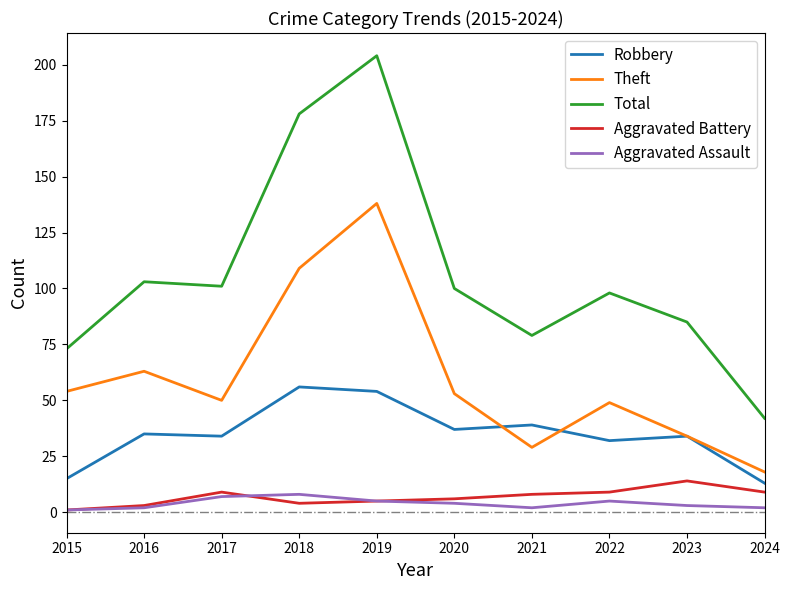

Is it true that Total equals 204 at 2019?

True